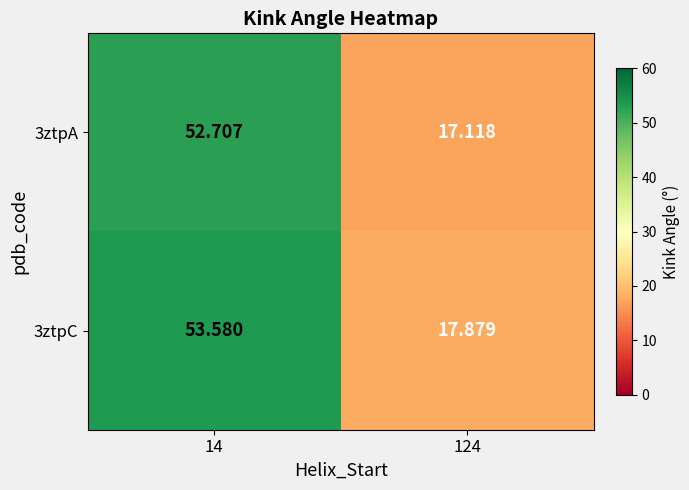

Is the value of 3ztpA at 124 greater than the value of 3ztpC at 124?

No